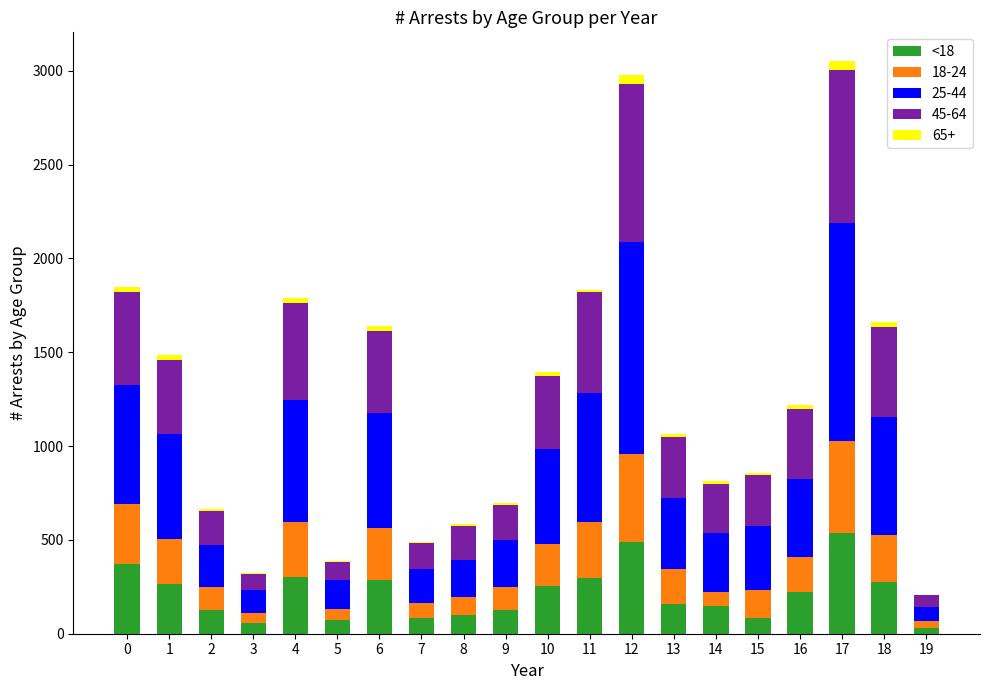

The value of <18 at 8 is 102. True or false?

True